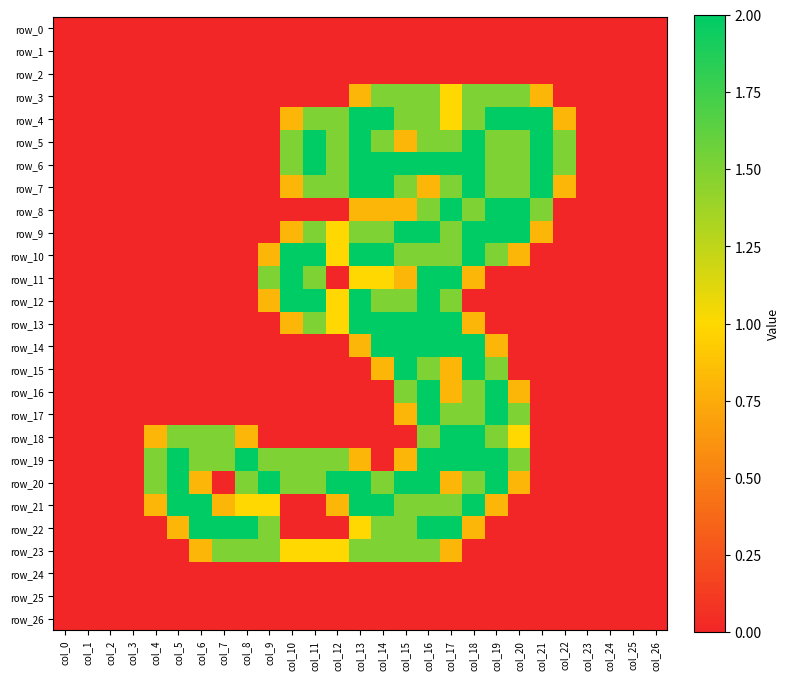

Which label corresponds to the smallest value in the chart?

col_0